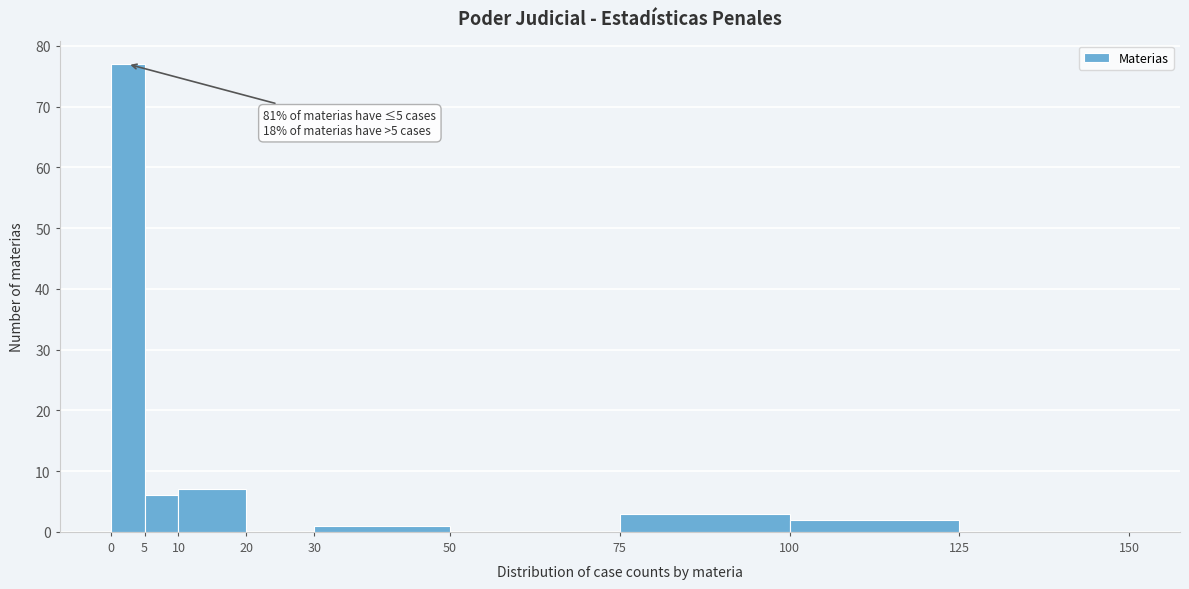

Which range on the x-axis has the tallest bar?

0 to 5